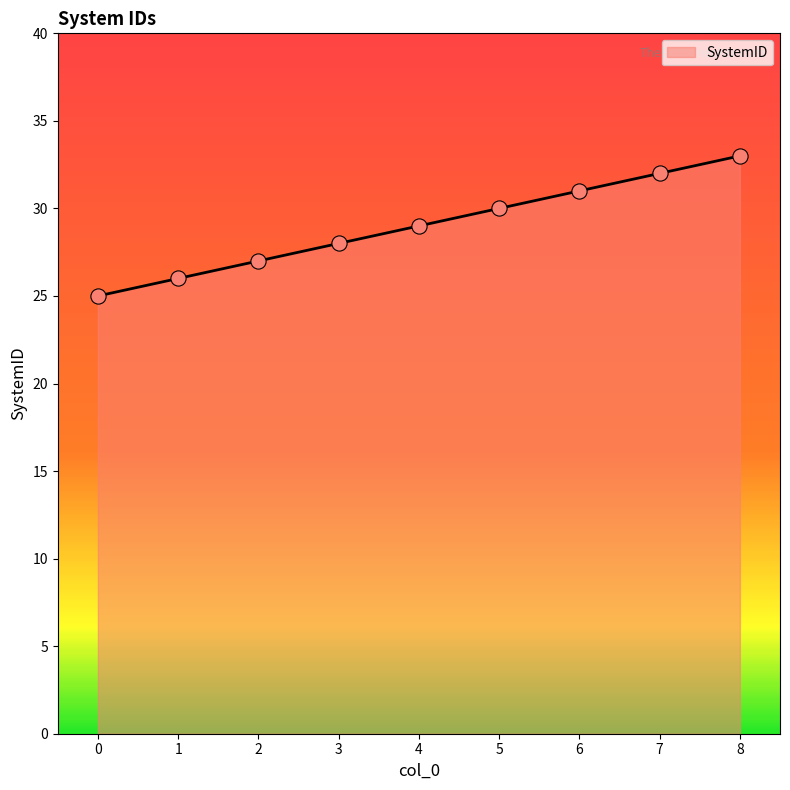

What is the change in value from 3 to 4?

+1